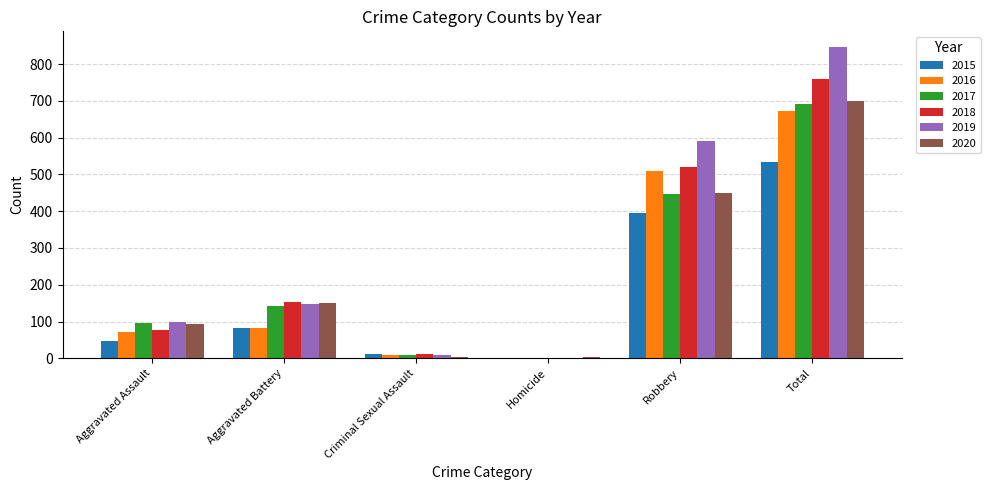

Which series changed the most between Aggravated Assault and Homicide?

2019